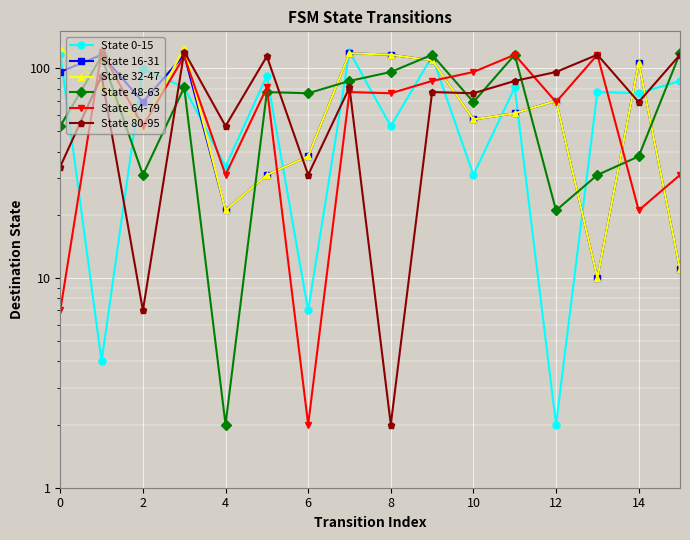

How many lines are shown in the chart?

6